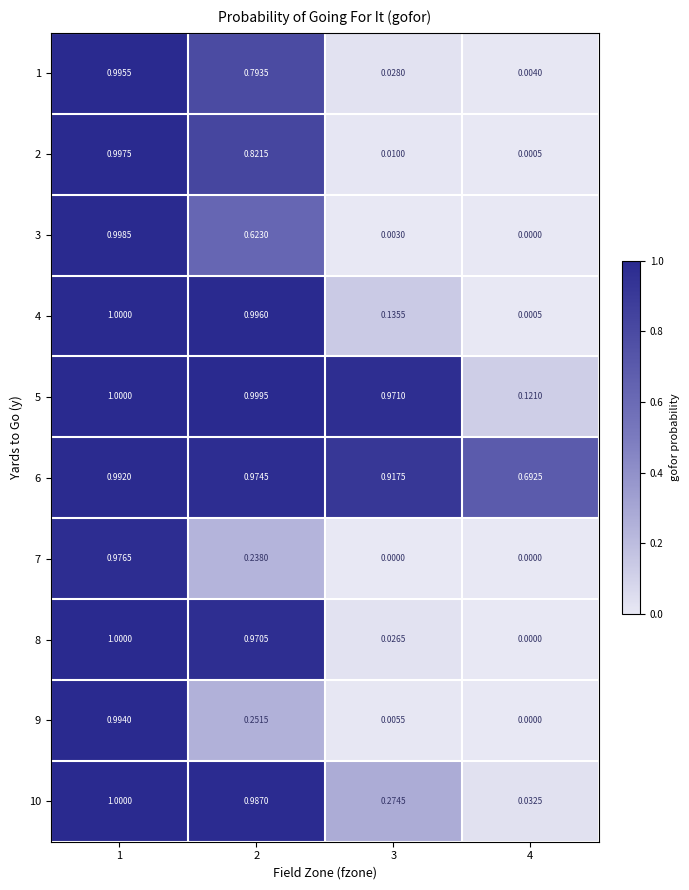

How many values in the 3 series exceed 0?

3